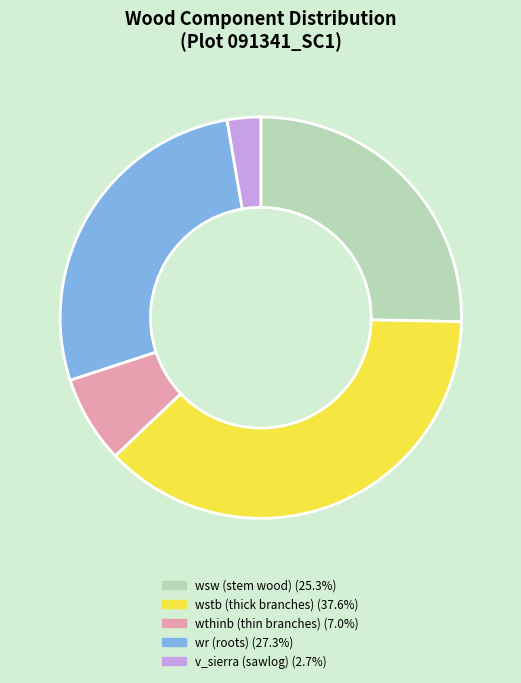

Does any single category account for the majority?

No